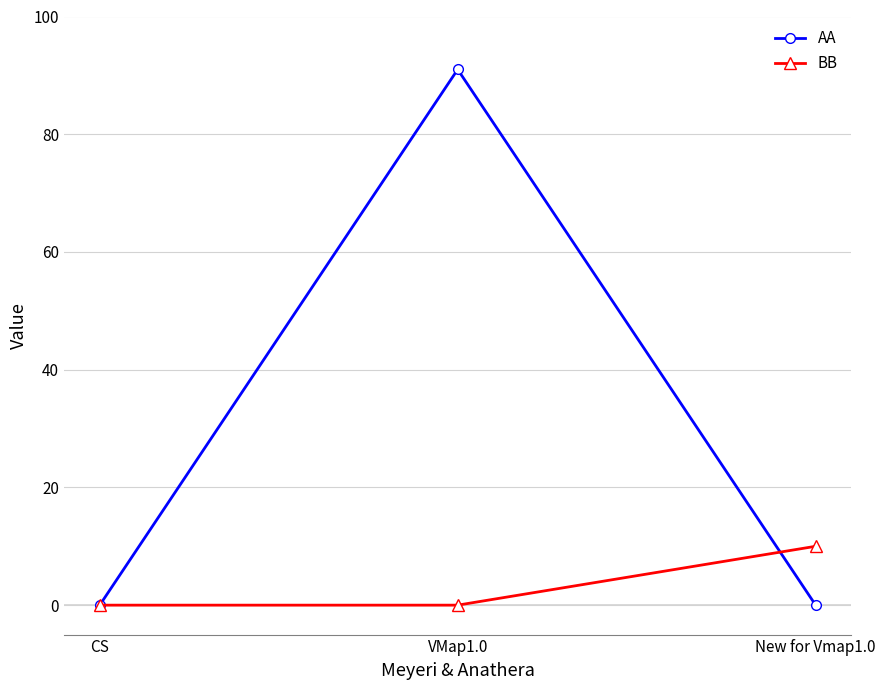

What is the greatest value displayed?

91